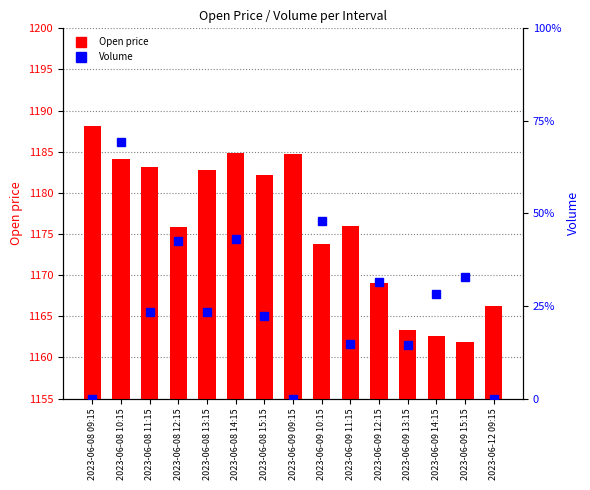

The Open price series shows 1161.9 at 2023-06-09 15:15. True or false?

True